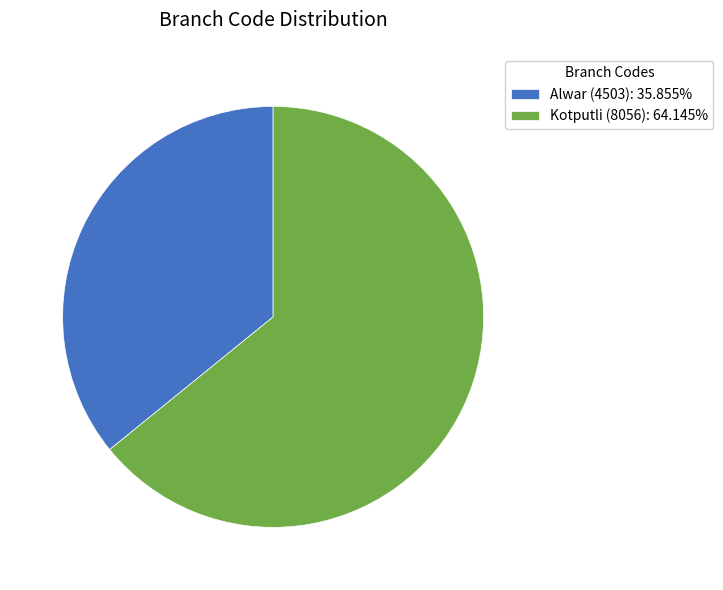

Is the sum of Kotputli (8056): 64.145% and Alwar (4503): 35.855% greater than half?

Yes